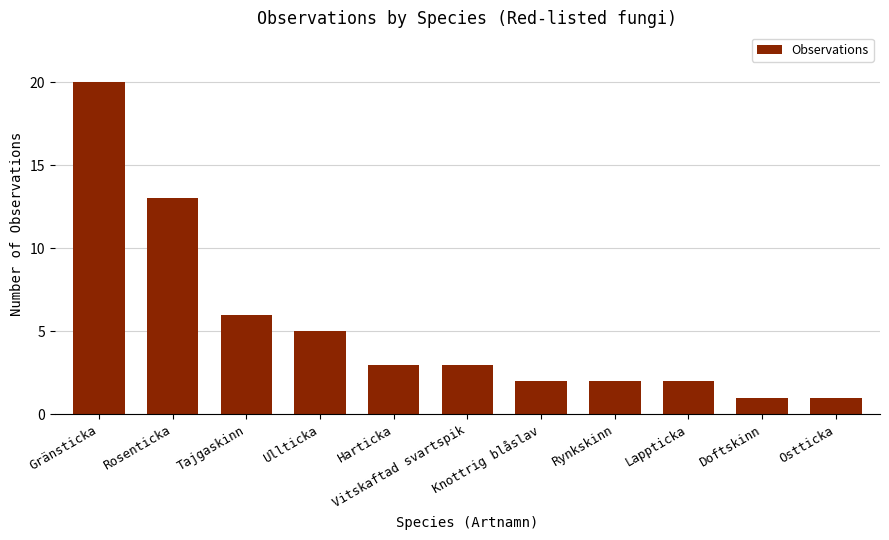

How many data points are less than 3?

5